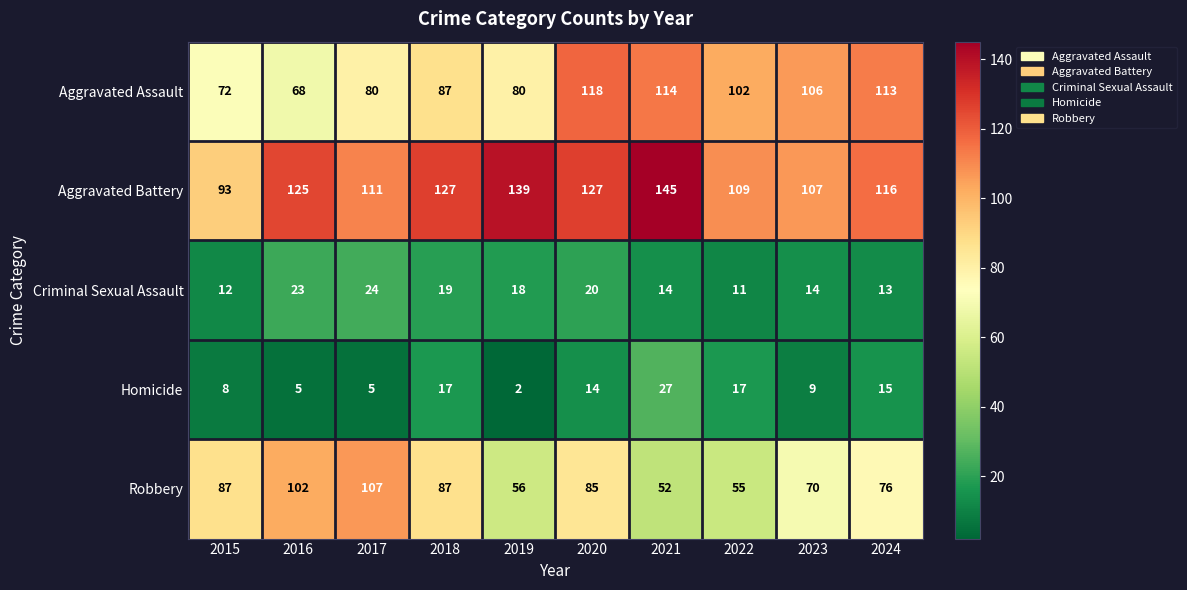

The value of Homicide at 2018 is 23. True or false?

False